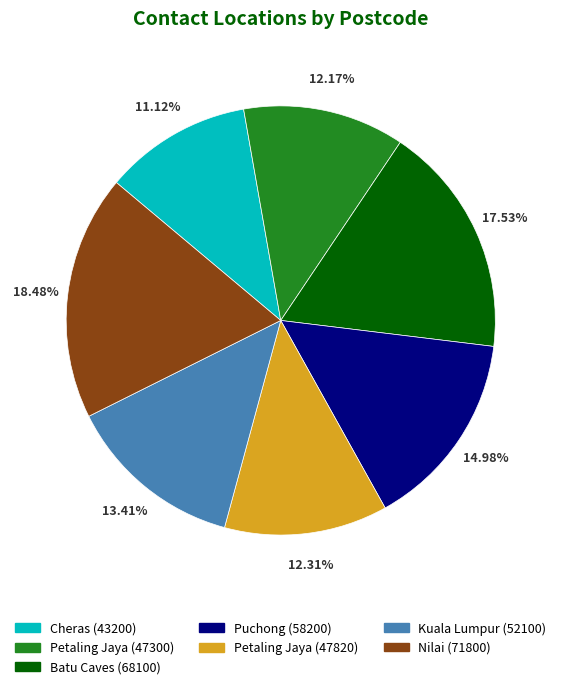

Is it true that Petaling Jaya (47300) is 12% of the pie?

True